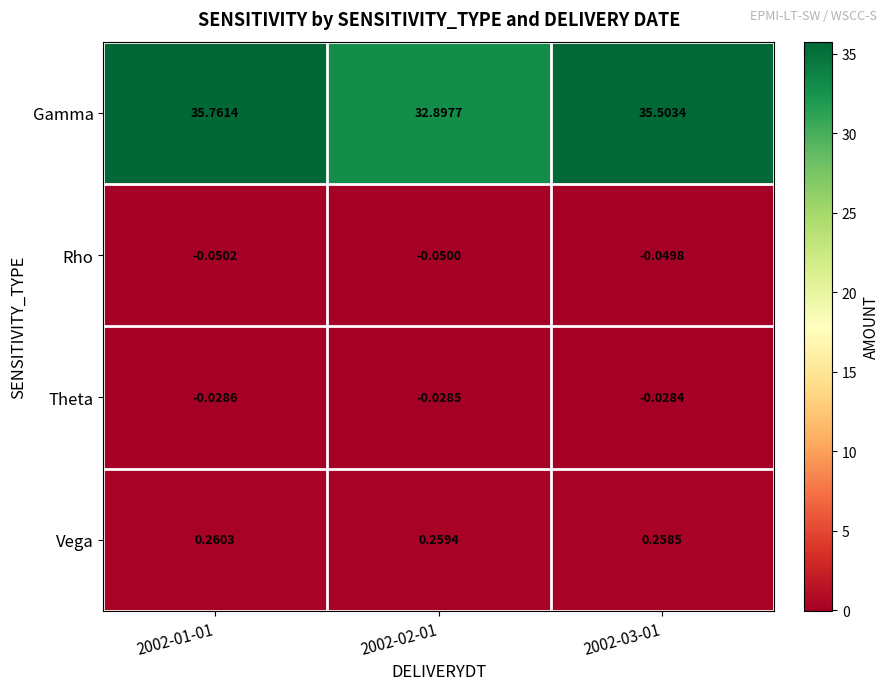

Which series has the widest spread of values?

Gamma